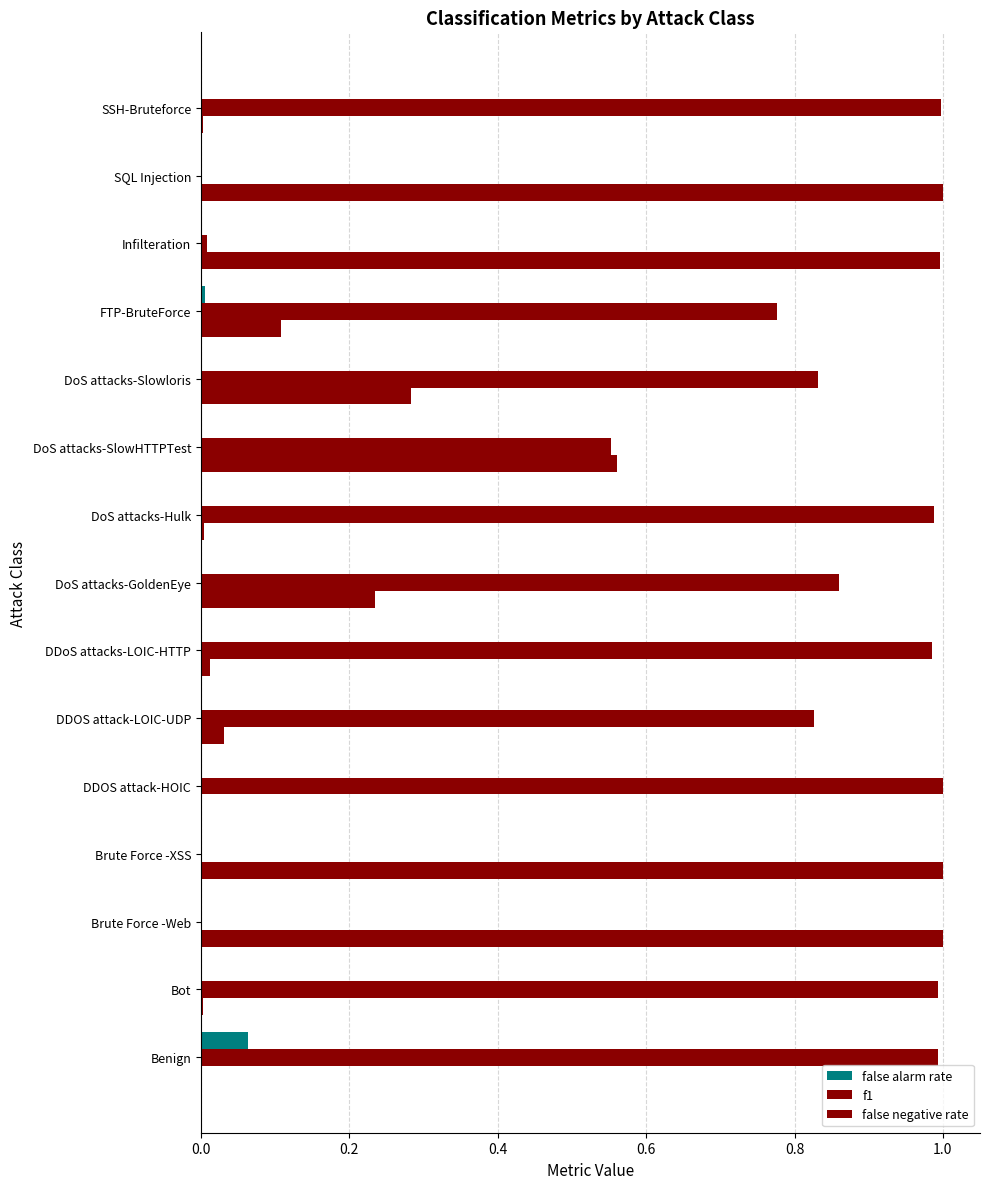

How many bars are there in total?

45